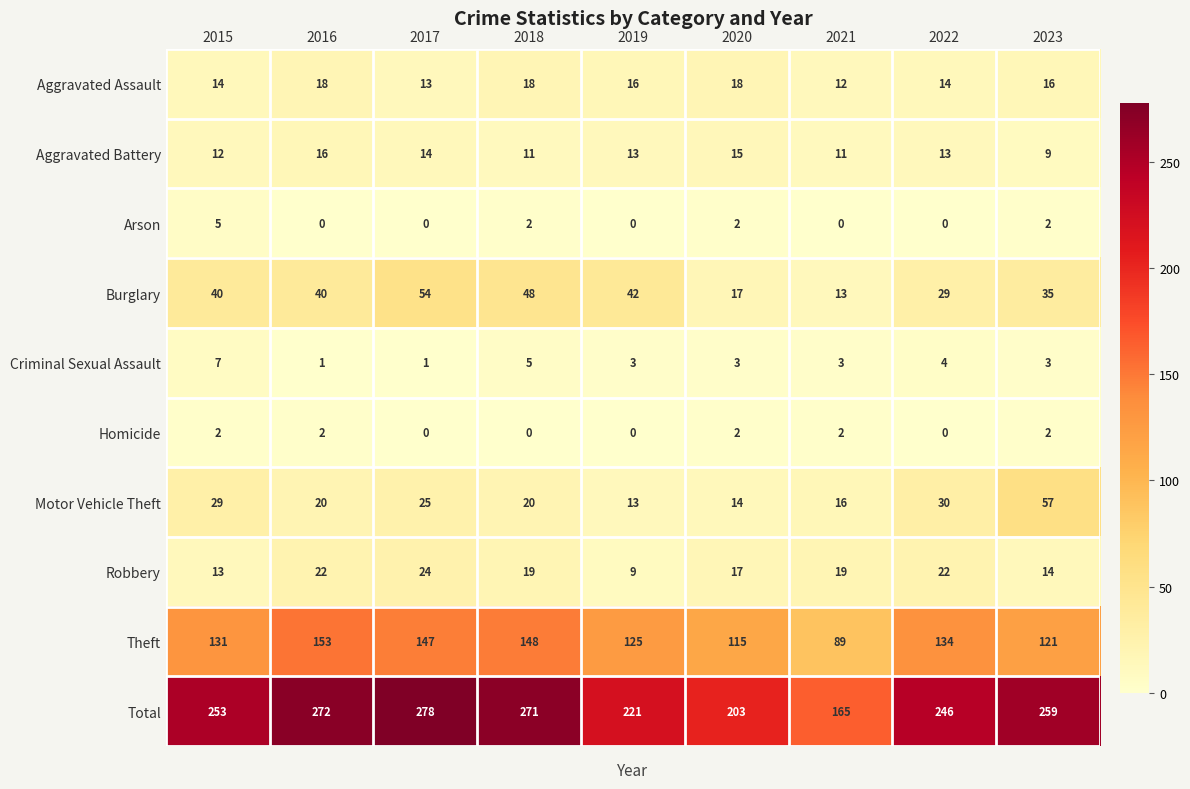

Count the number of categories in the chart.

9